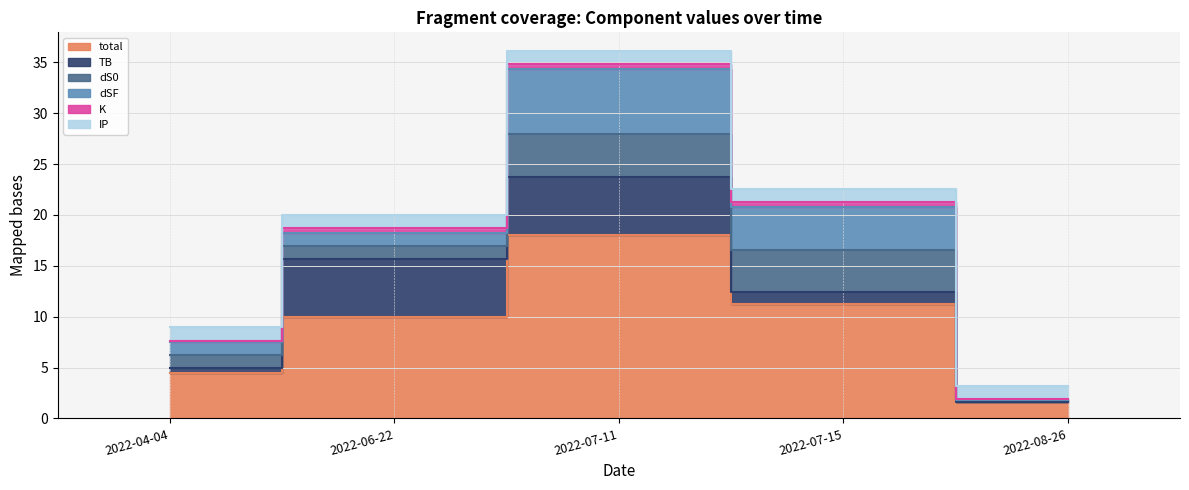

True or false: total and dSF intersect in this chart.

False